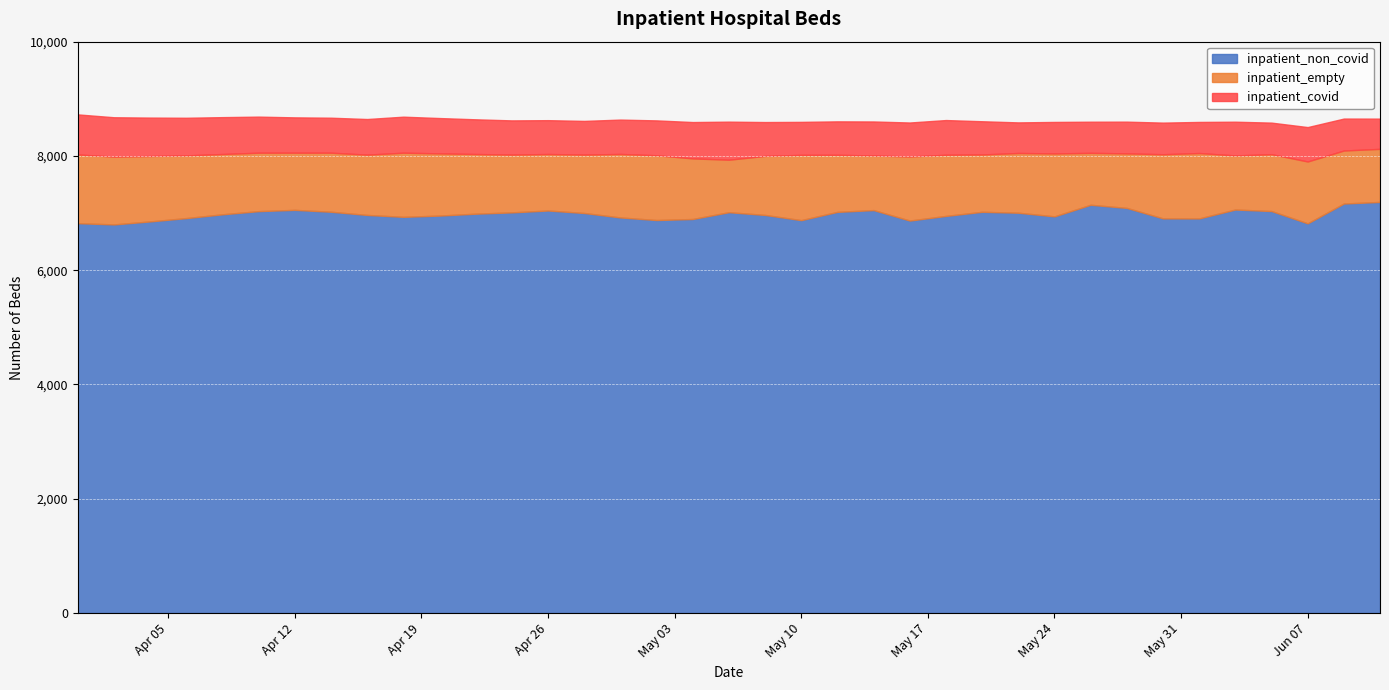

The inpatient_empty series shows 1023 at 2021-04-28. True or false?

True